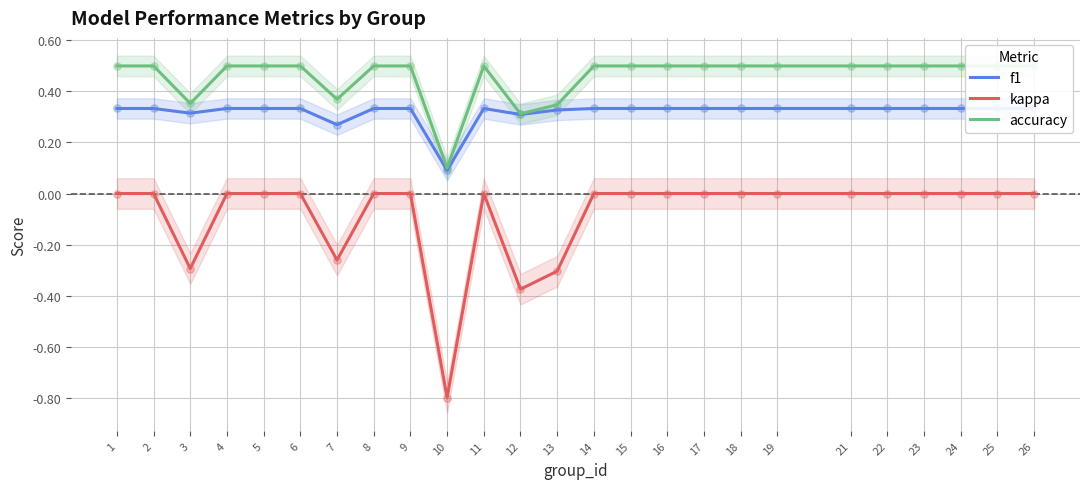

Is the value of f1 at 4 greater than the value of accuracy at 8?

No